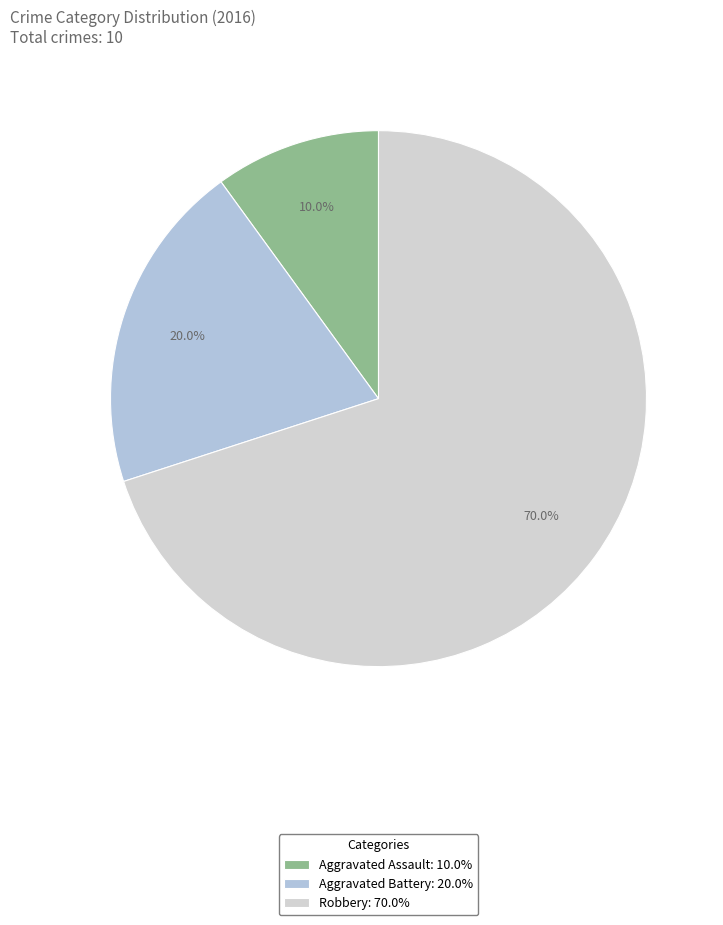

What is the change in value from Aggravated Battery to Robbery?

+5